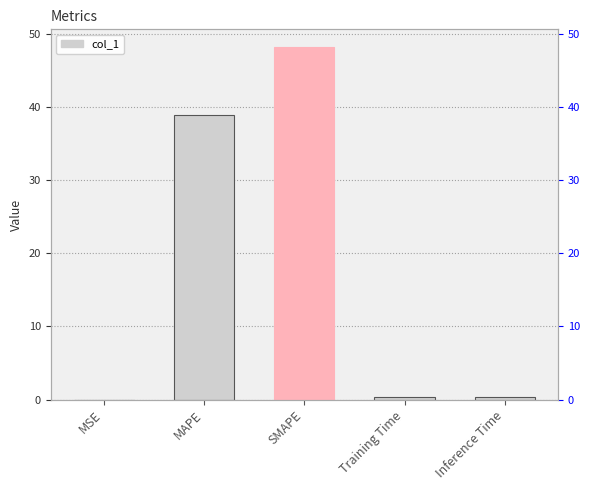

What is the label of the 5th bar from the left?

Inference Time